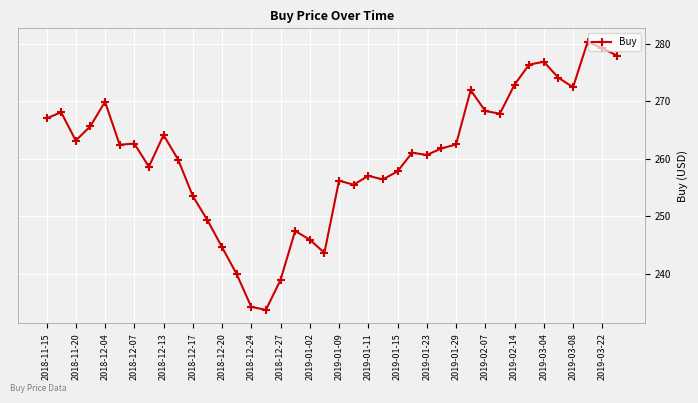

True or false: there are more than 2 points higher than both neighbors.

True